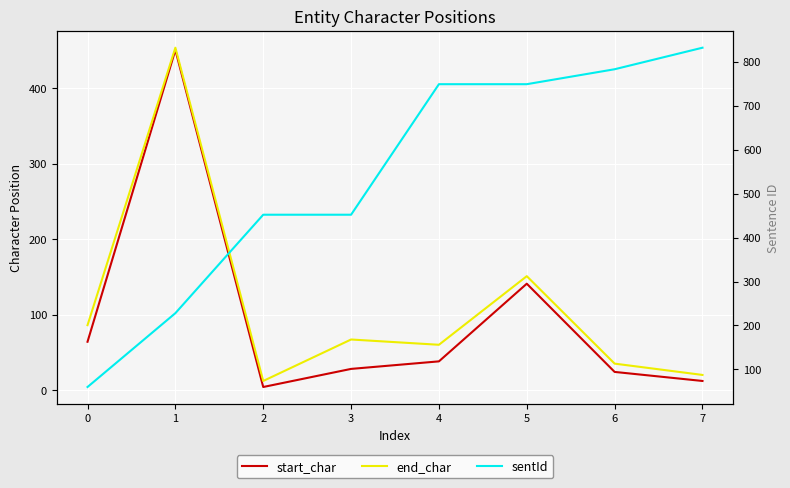

The start_char series shows 37 at 6. True or false?

False